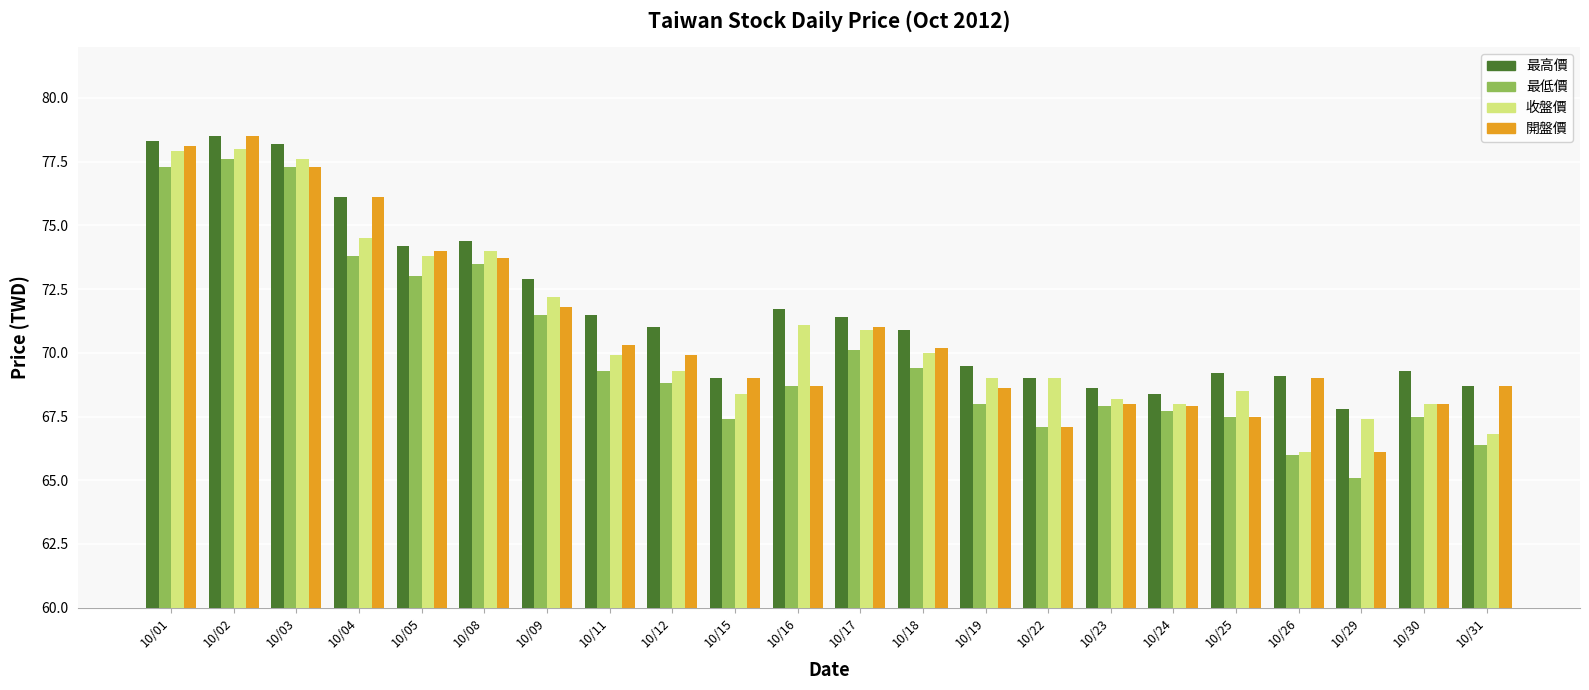

Does the chart contain any negative values?

No